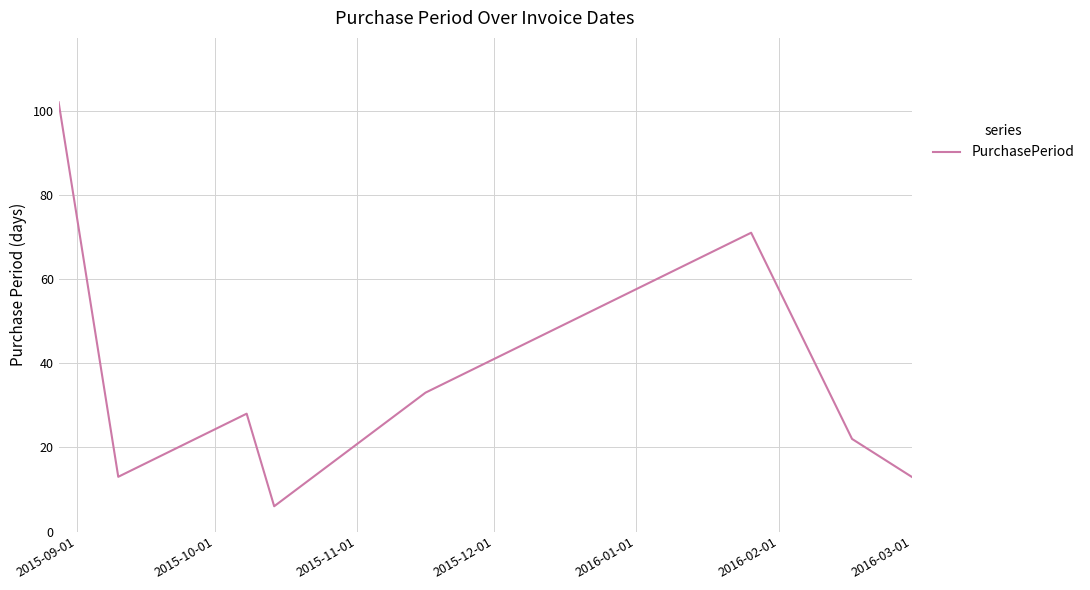

True or false: there are more than 0 points higher than both neighbors.

True